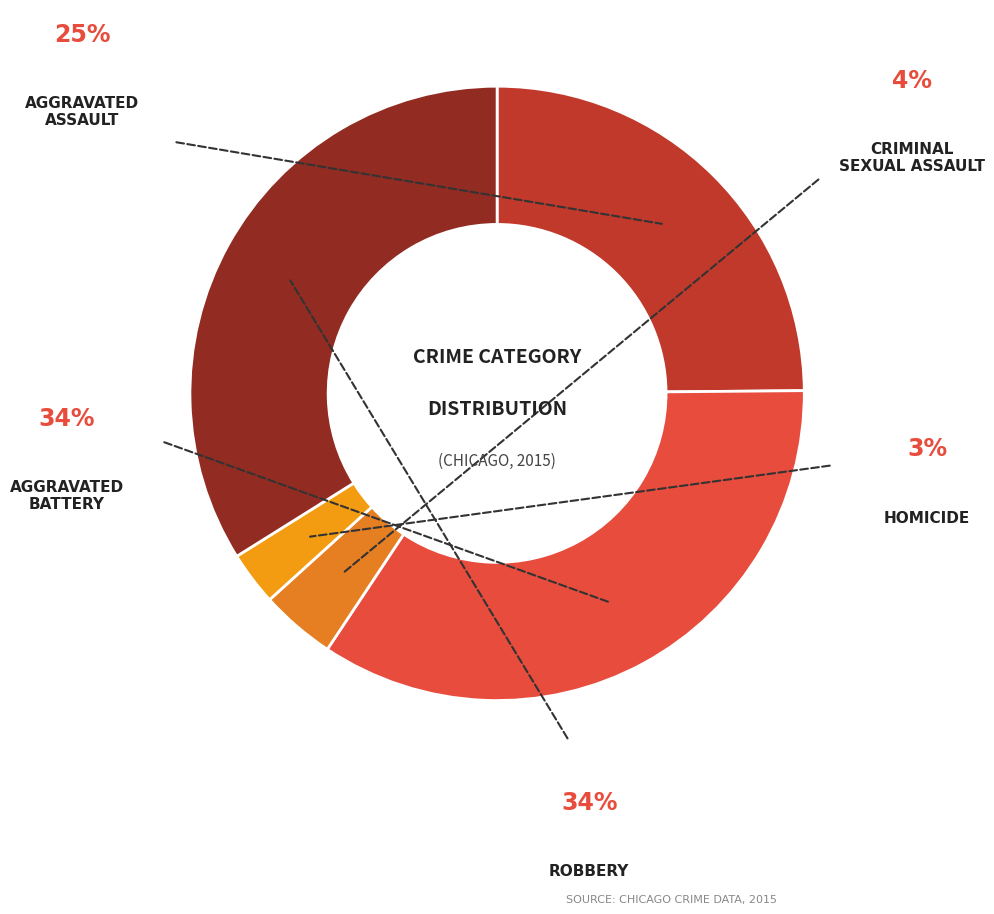

Count the number of slices in the pie.

5